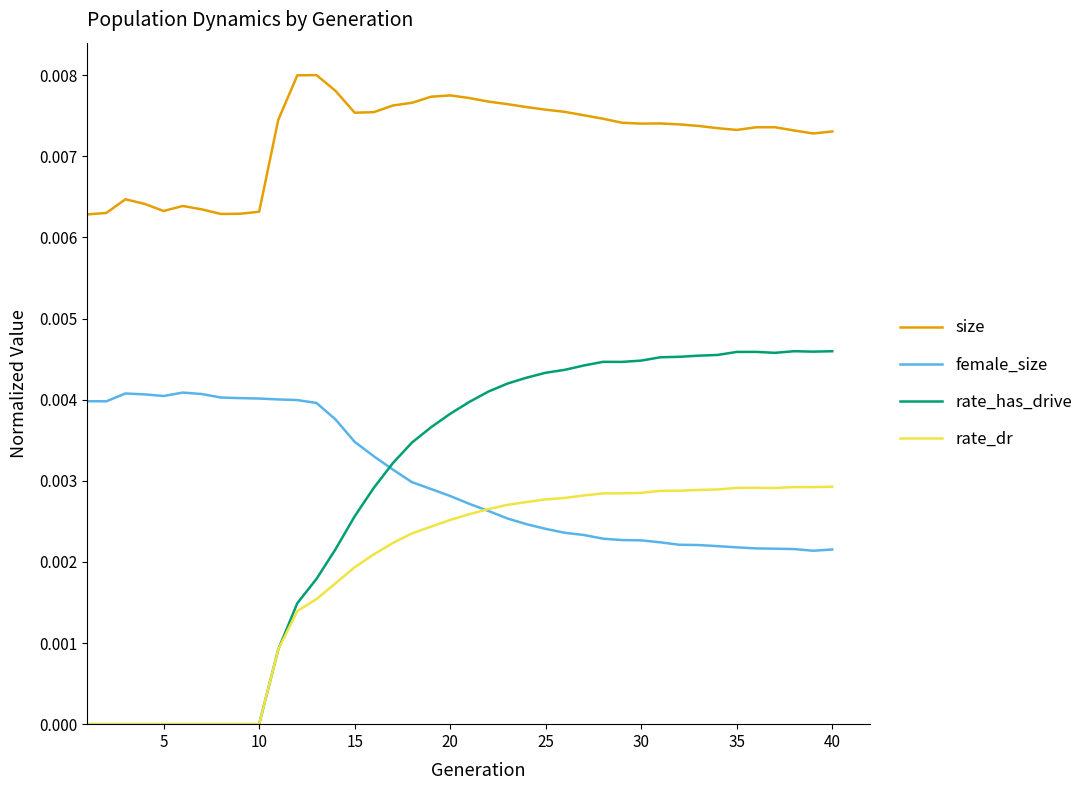

Which series has the largest total across all categories?

size